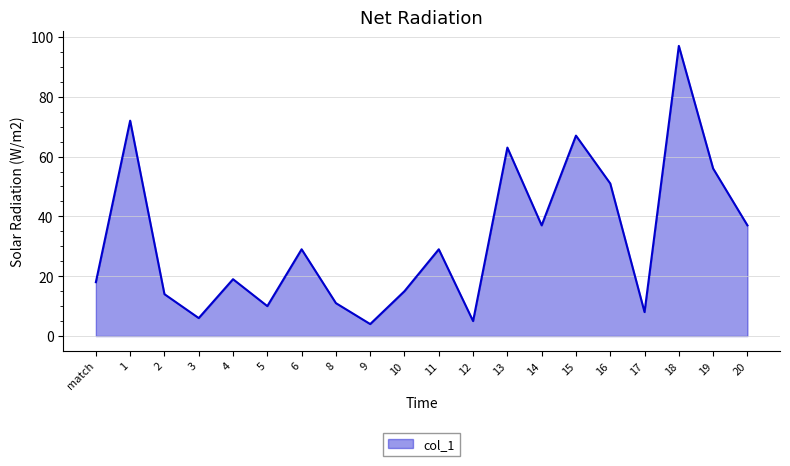

Reading right to left, transcribe all the data shown in this chart.

37	56	97	8	51	67	37	63	5	29	15	4	11	29	10	19	6	14	72	18